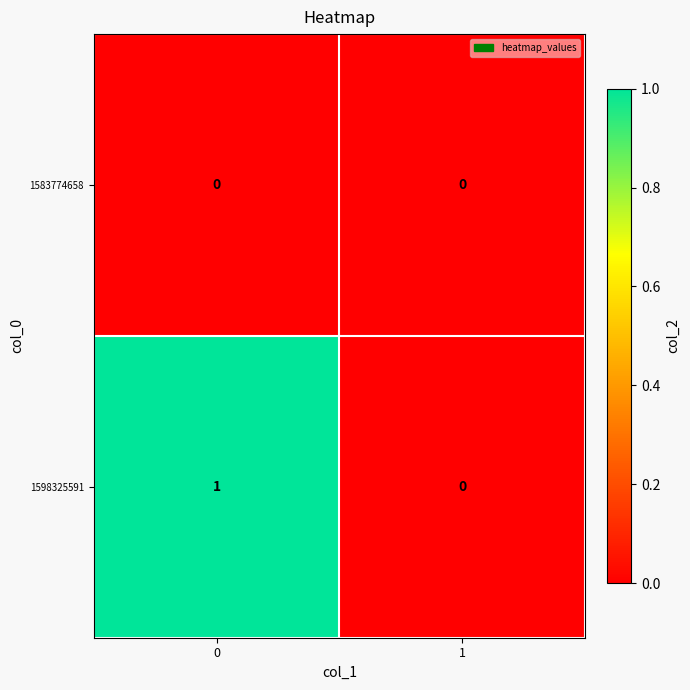

Rank the series by their maximum value, from lowest to highest.

1583774658, 1598325591